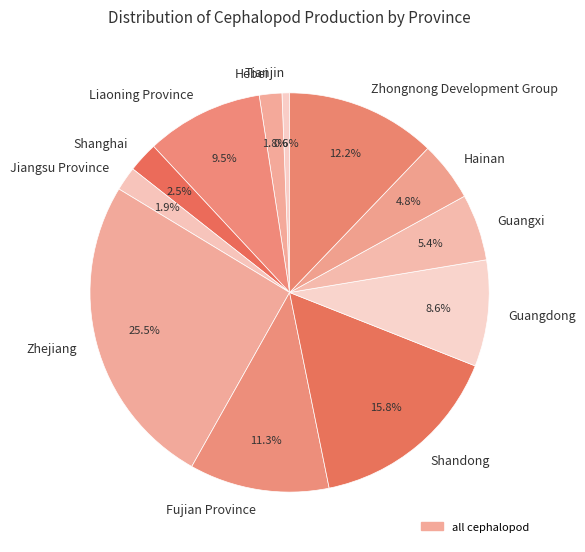

What percentage is the Tianjin slice, to the nearest percent?

1%